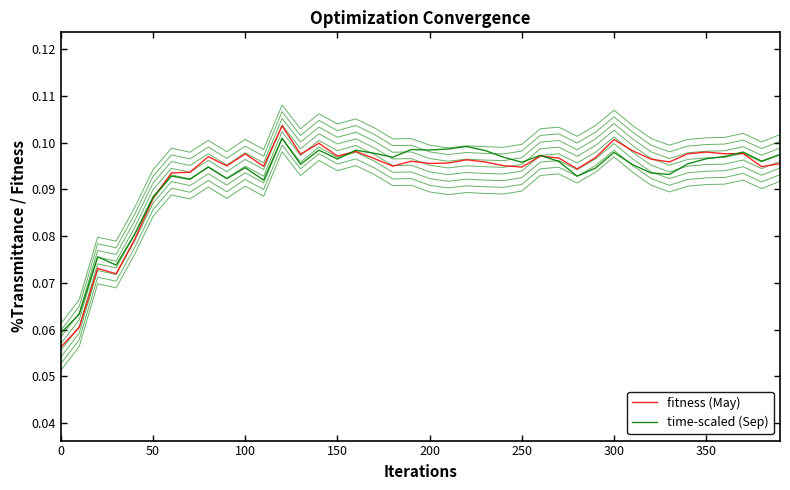

Reading right to left, transcribe all the data shown in this chart.

fitness (May): 0.1	0.1	0.1	0.1	0.1	0.1	0.1	0.1	0.1	0.1	0.1	0.1	0.1	0.1	0.1	0.1	0.1	0.1	0.1	0.1	0.1	0.1	0.1	0.1	0.1	0.1	0.1	0.1	0.1	0.1	0.1	0.1	0.1	0.1	0.1	0.1	0.1	0.1	0.1	0.1
time-scaled (Sep): 0.1	0.1	0.1	0.1	0.1	0.1	0.1	0.1	0.1	0.1	0.1	0.1	0.1	0.1	0.1	0.1	0.1	0.1	0.1	0.1	0.1	0.1	0.1	0.1	0.1	0.1	0.1	0.1	0.1	0.1	0.1	0.1	0.1	0.1	0.1	0.1	0.1	0.1	0.1	0.1